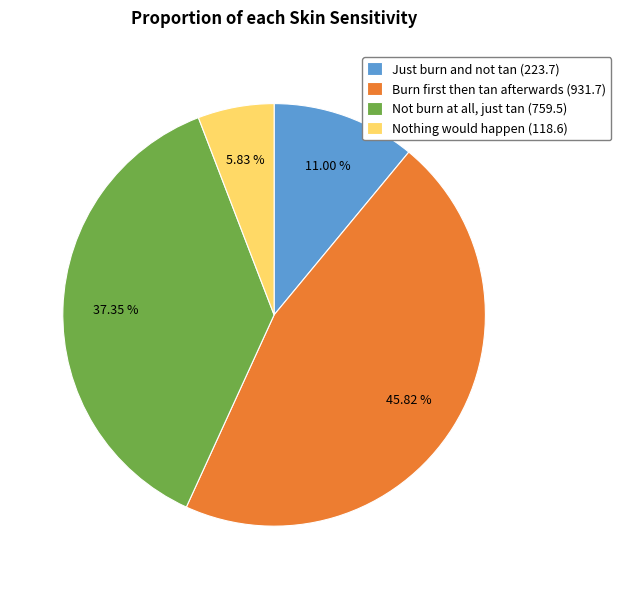

How many segments does this pie chart have?

4